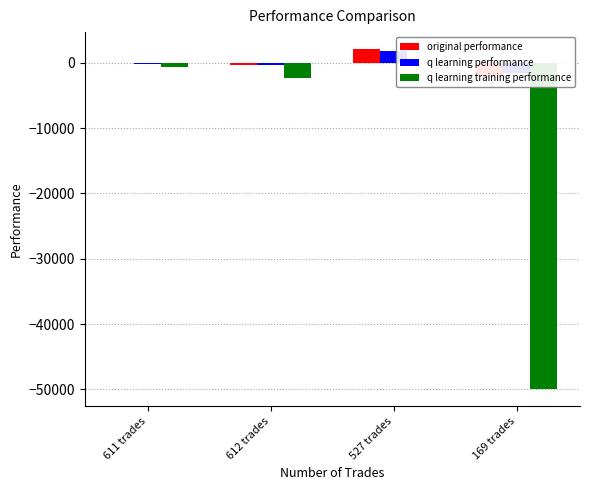

The original performance series shows 3200.7 at 527 trades. True or false?

False